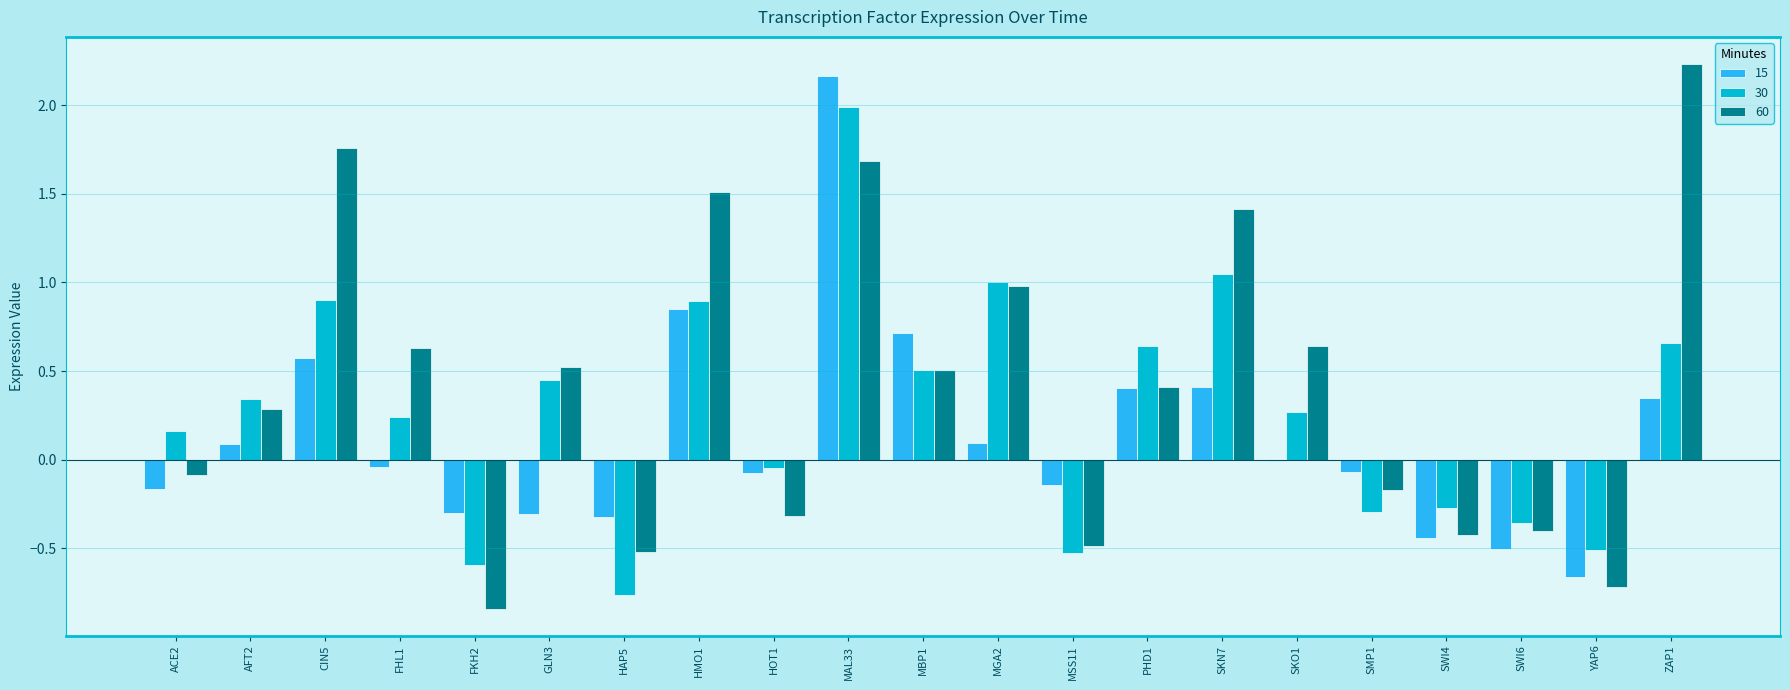

Is the value of 60 at FKH2 greater than the value of 15 at GLN3?

No